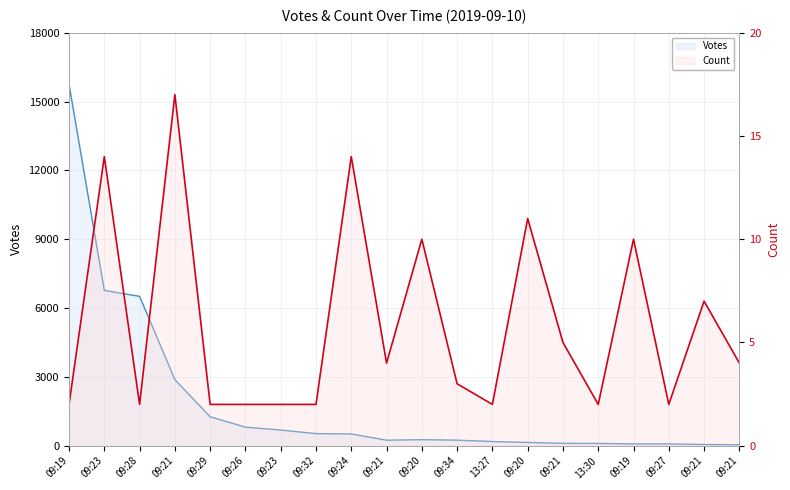

True or false: Count and Votes cross at least once.

False